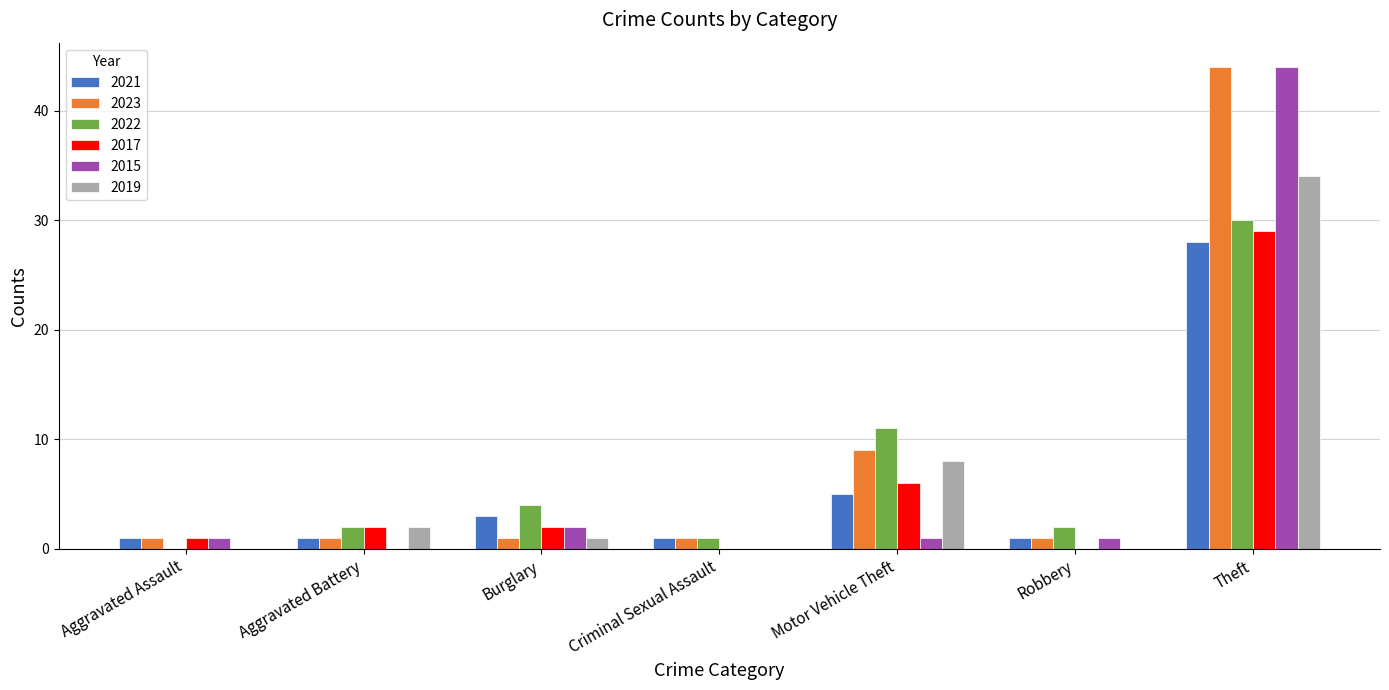

Where is 2017 nearest to the value 14?

Motor Vehicle Theft